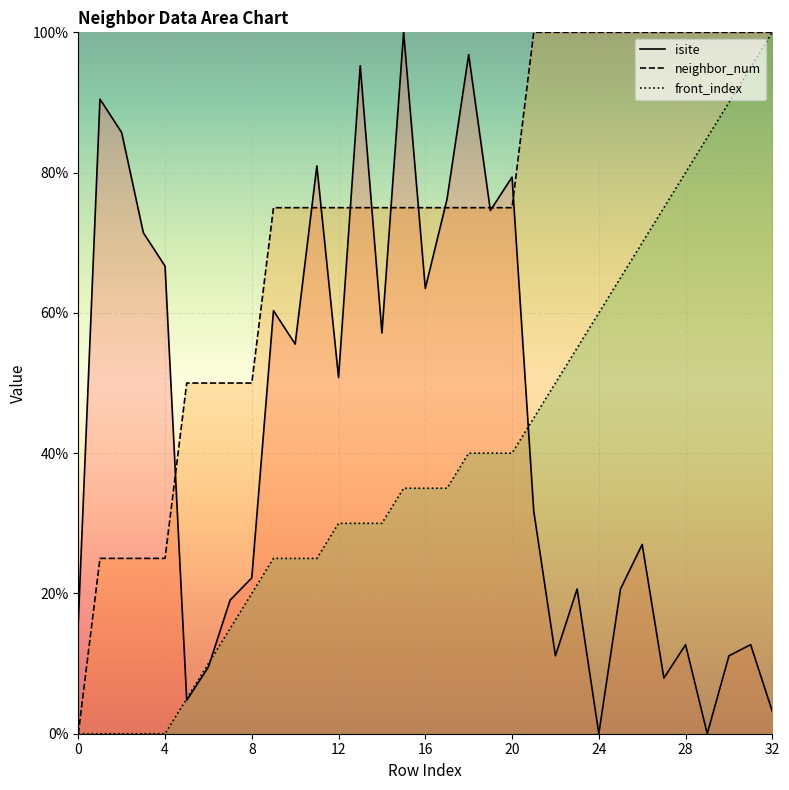

At which label does neighbor_num first exceed 75?

21